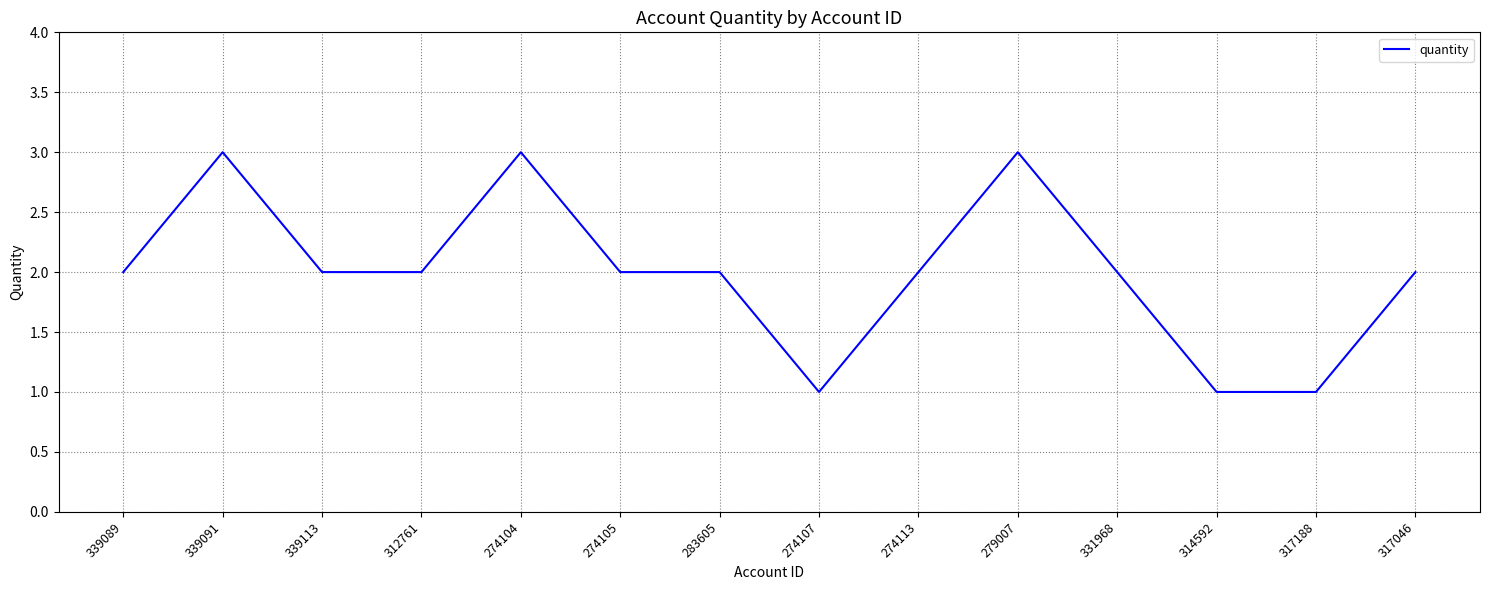

Reading left to right, transcribe all the data shown in this chart.

2	3	2	2	3	2	2	1	2	3	2	1	1	2